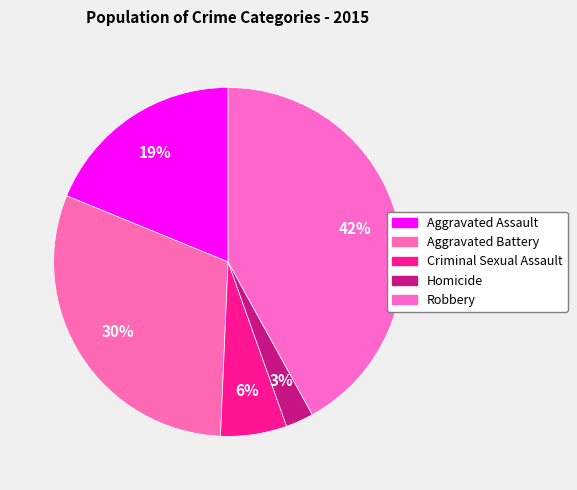

How many slices are in this pie chart?

5